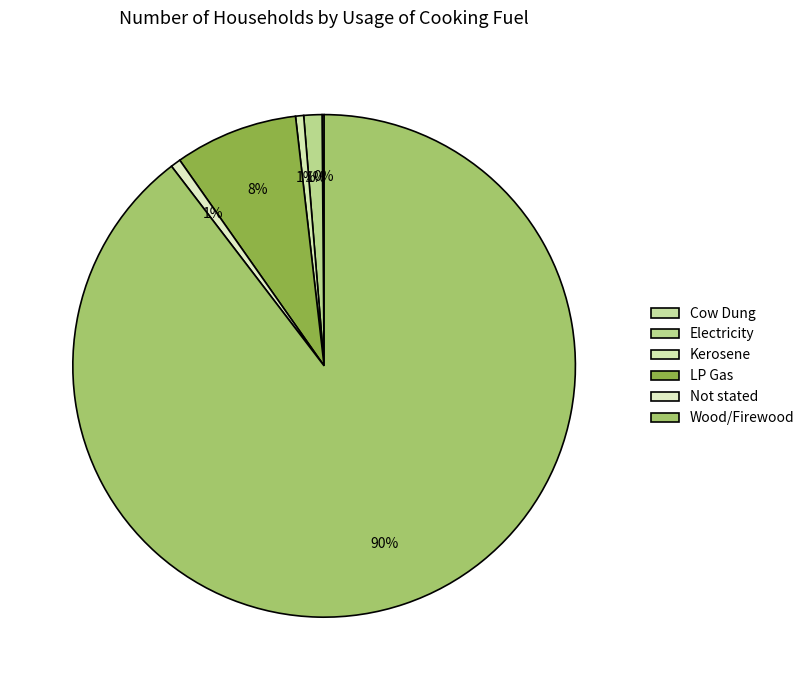

Which category has the smallest portion of the pie?

Cow Dung